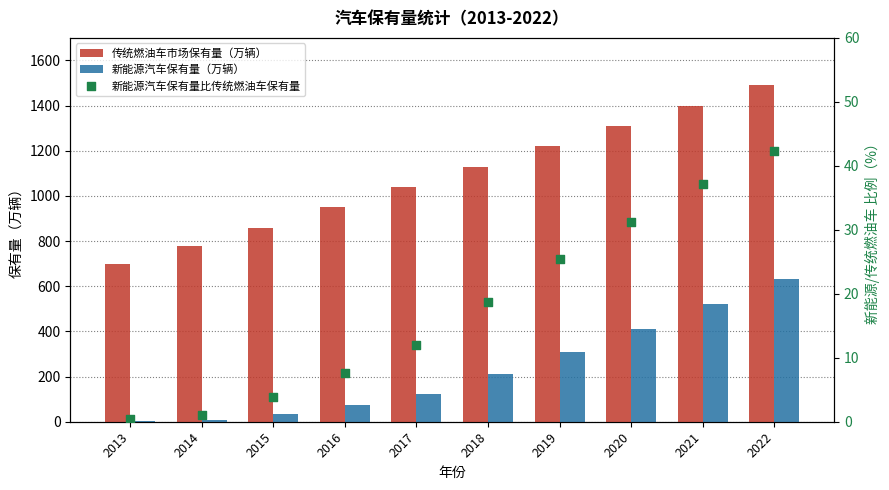

Which series reaches the maximum Y coordinate?

传统燃油车市场保有量（万辆）